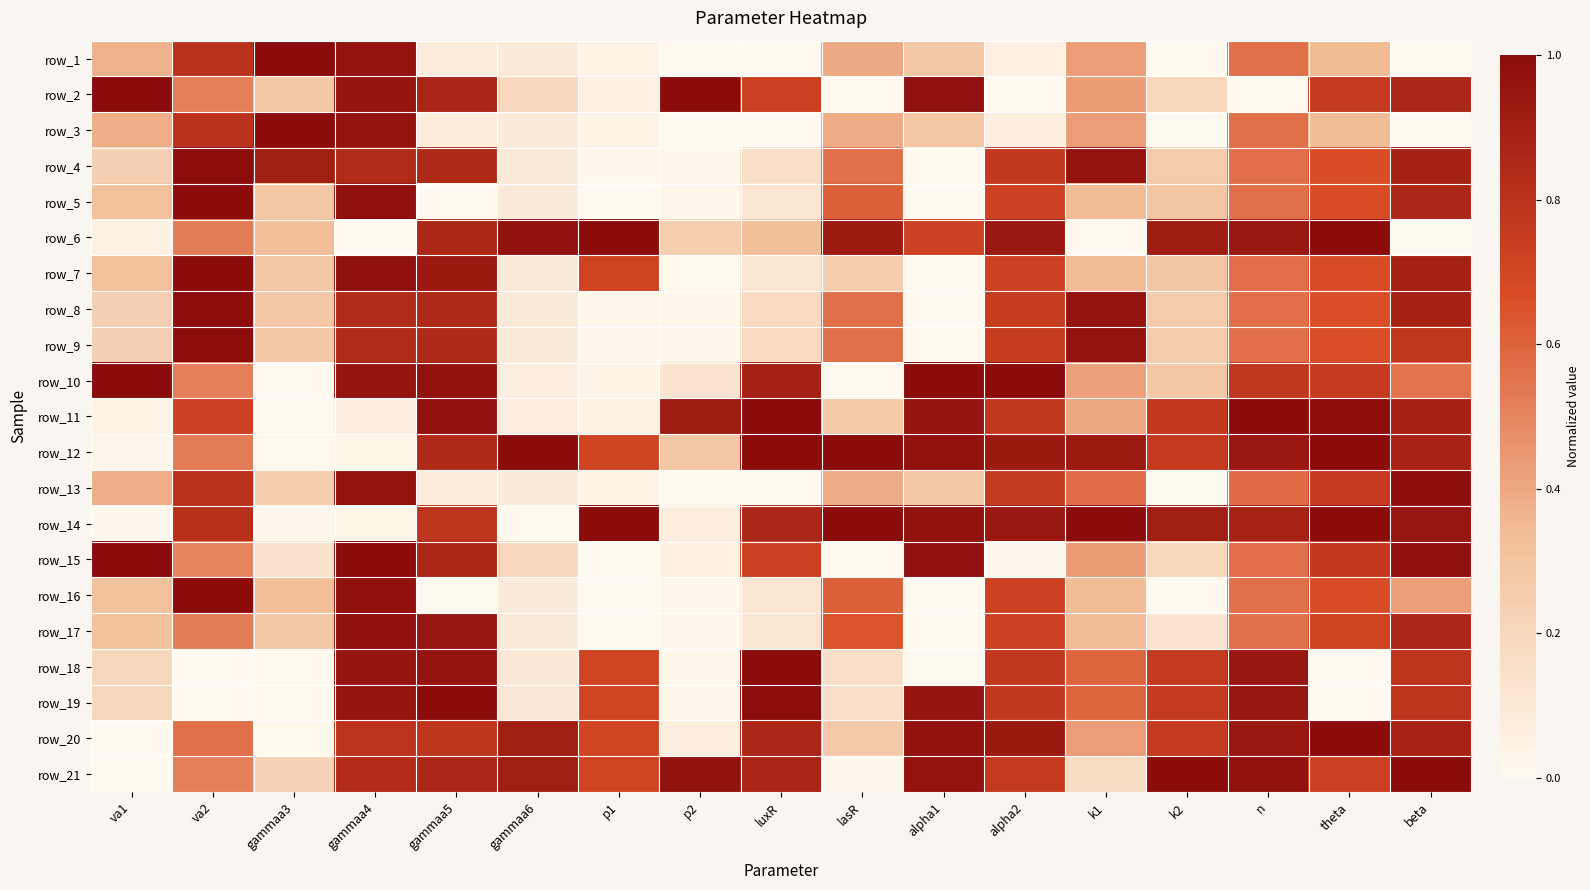

At which label does row_10 reach its minimum?

gammaa3